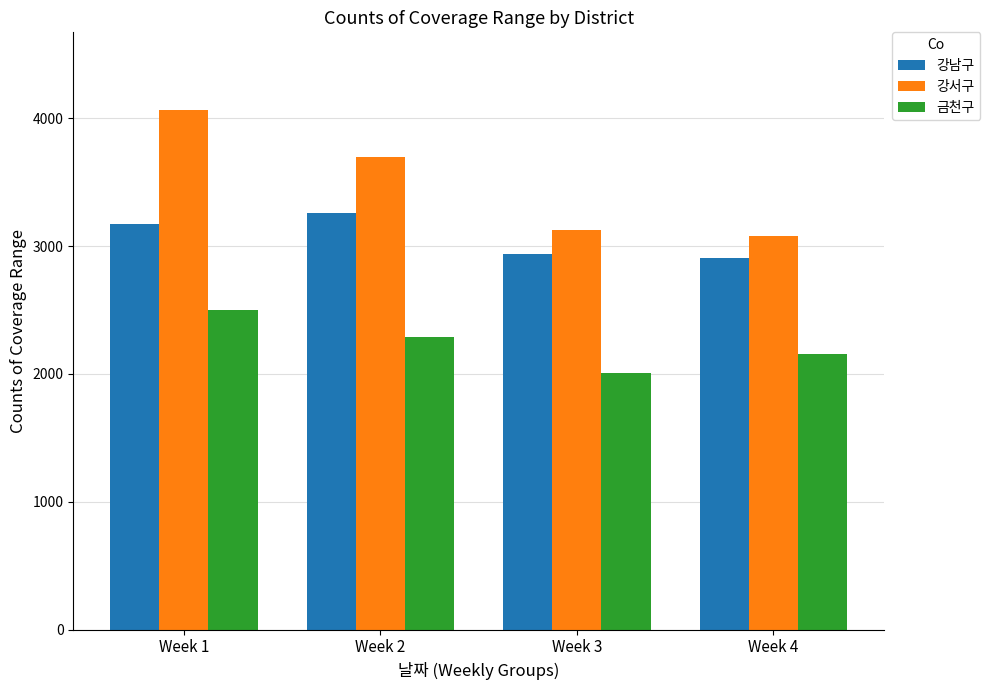

At how many categories does at least one series exceed 2248?

4